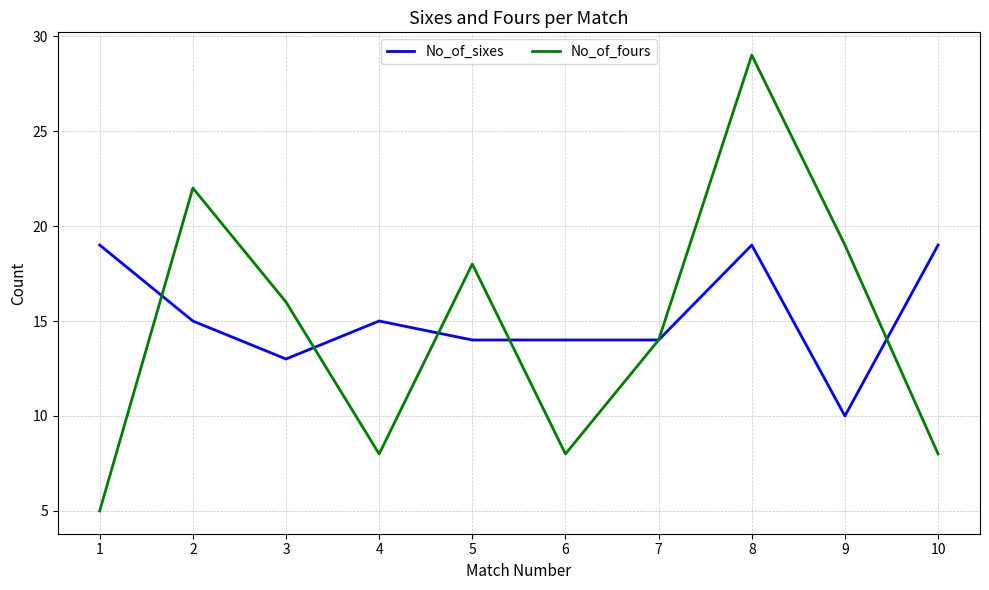

Does the chart display data point markers on the line(s)?

No